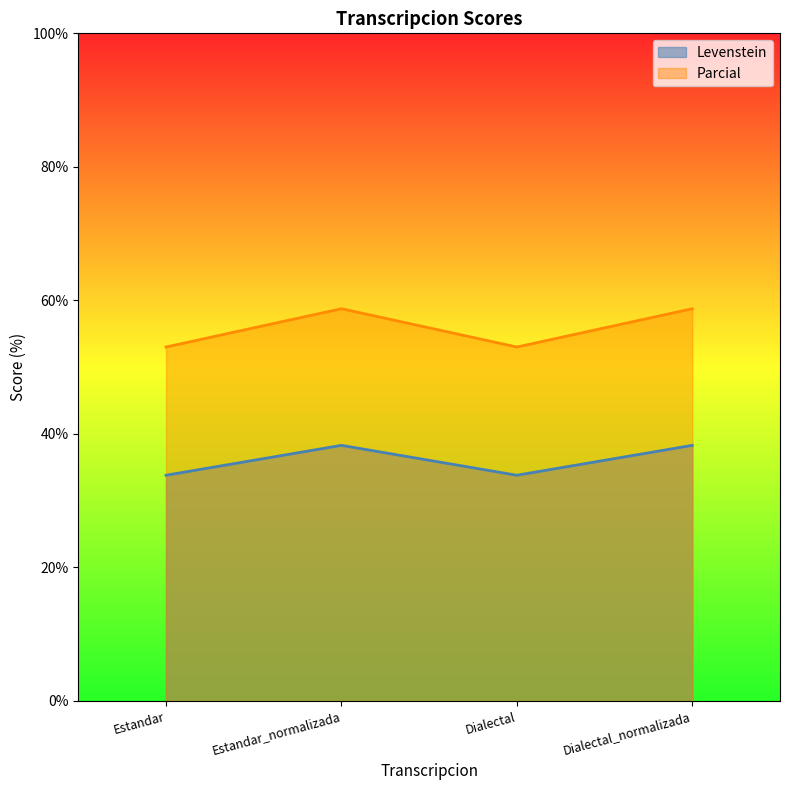

At which category does Levenstein reach its first local valley?

Dialectal